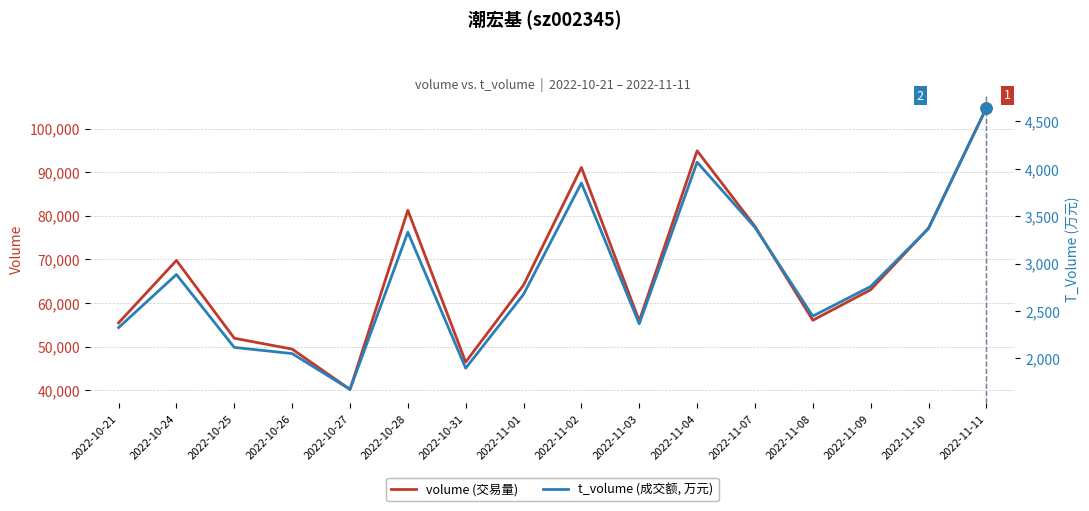

List the series in order of their peak value, lowest first.

t_volume (成交额, 万元), volume (交易量)